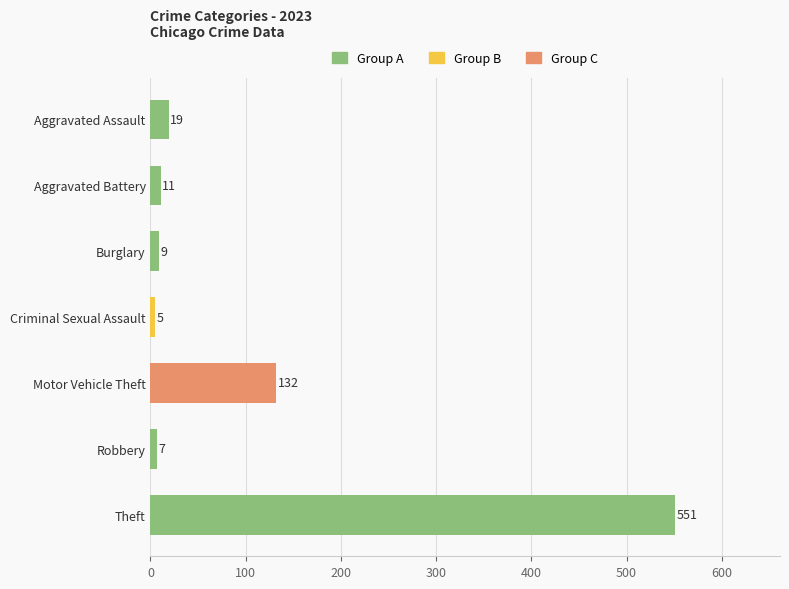

Reading top to bottom, transcribe all the data shown in this chart.

19	11	9	5	132	7	551